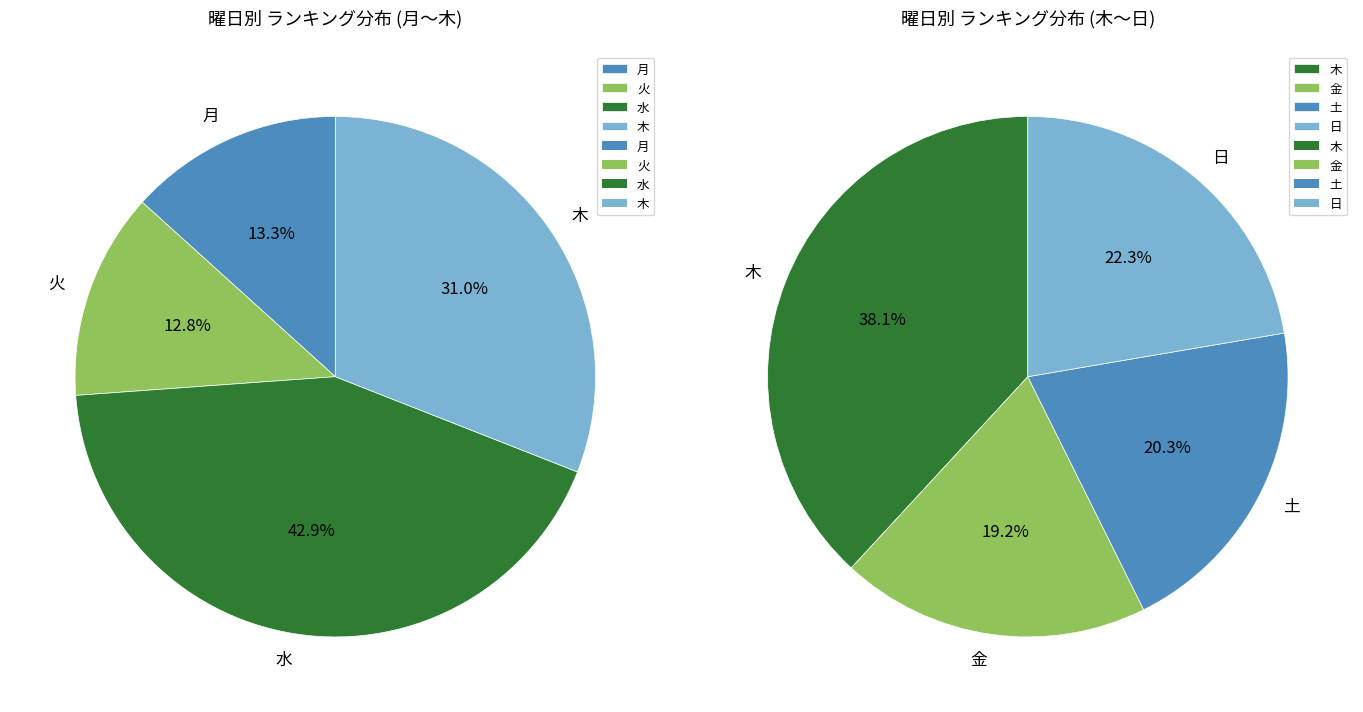

True or false: 月 accounts for 25% of the total.

False